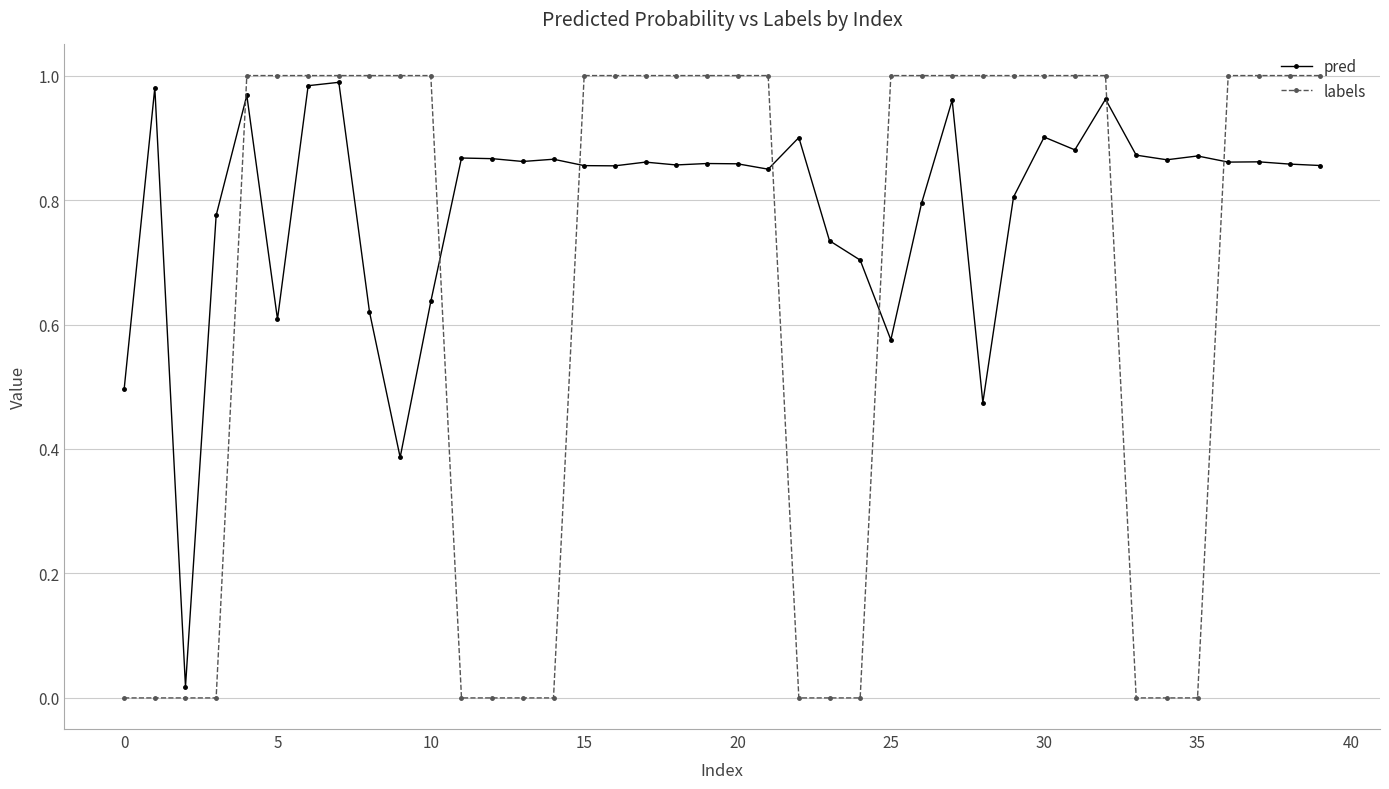

Which series has the largest total across all categories?

pred